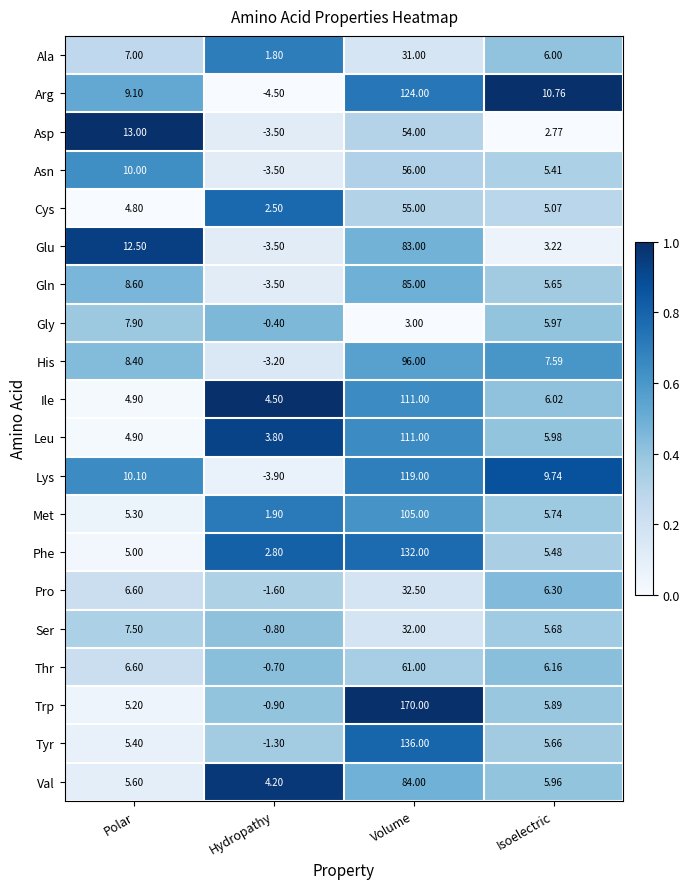

What is the difference between the highest and lowest values at Hydropathy?

9.0